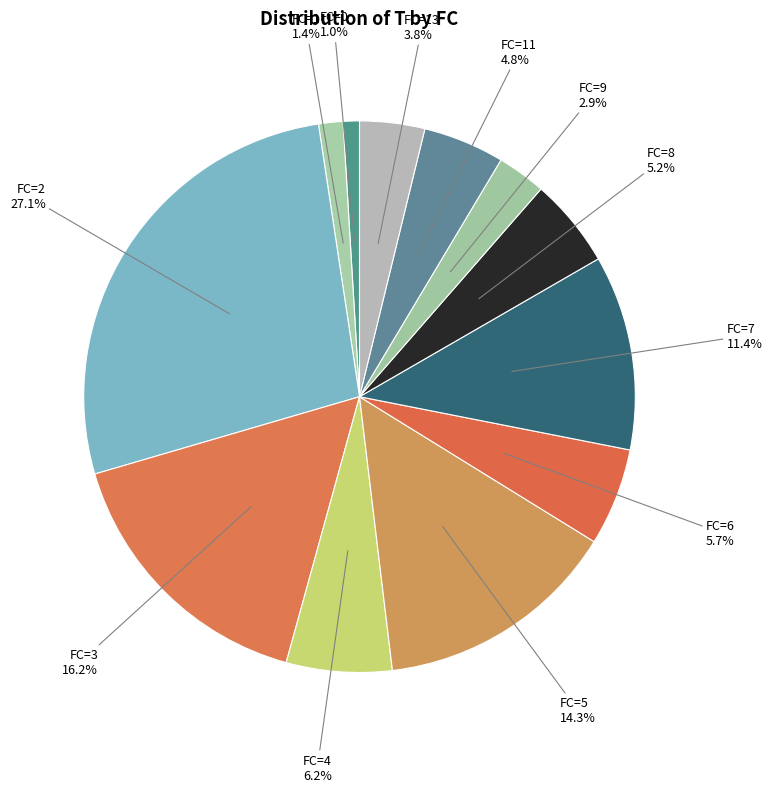

How much of the chart is everything except FC=7?

88.6%